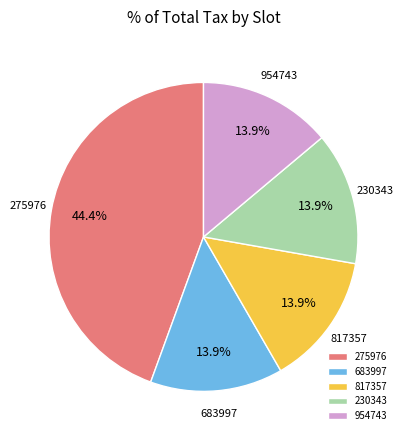

Approximately how many times larger is the value at 954743 compared to 275976?

0.3